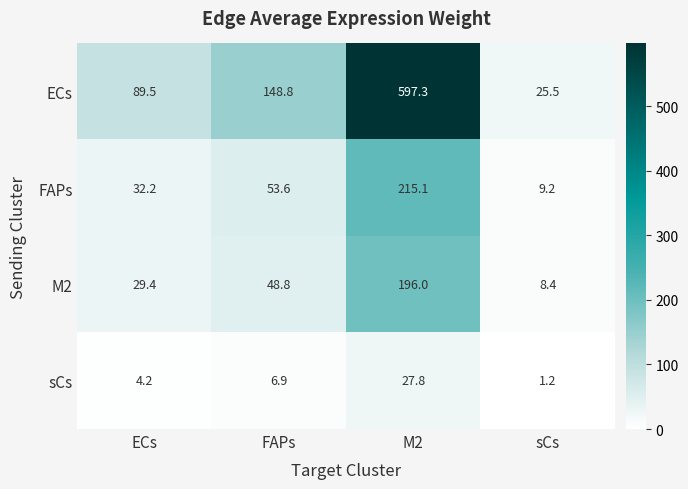

How many data points in sCs are less than 6?

2